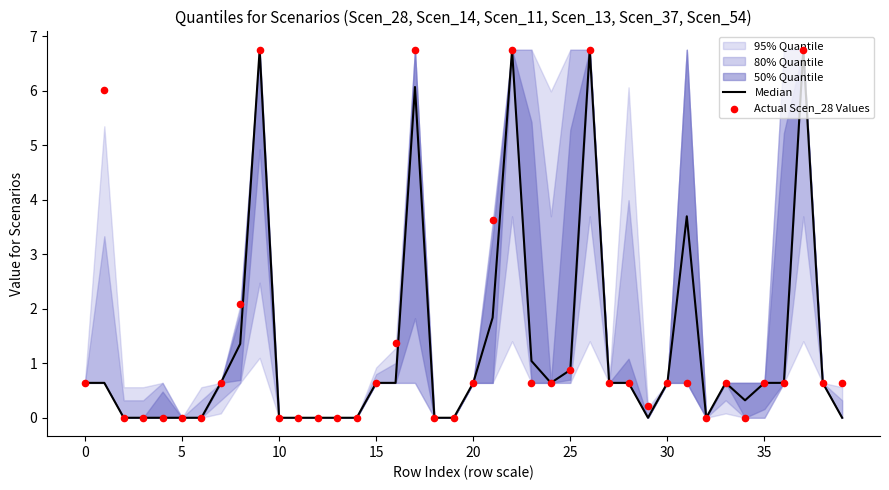

What is the total value across all series at 26?

13.5